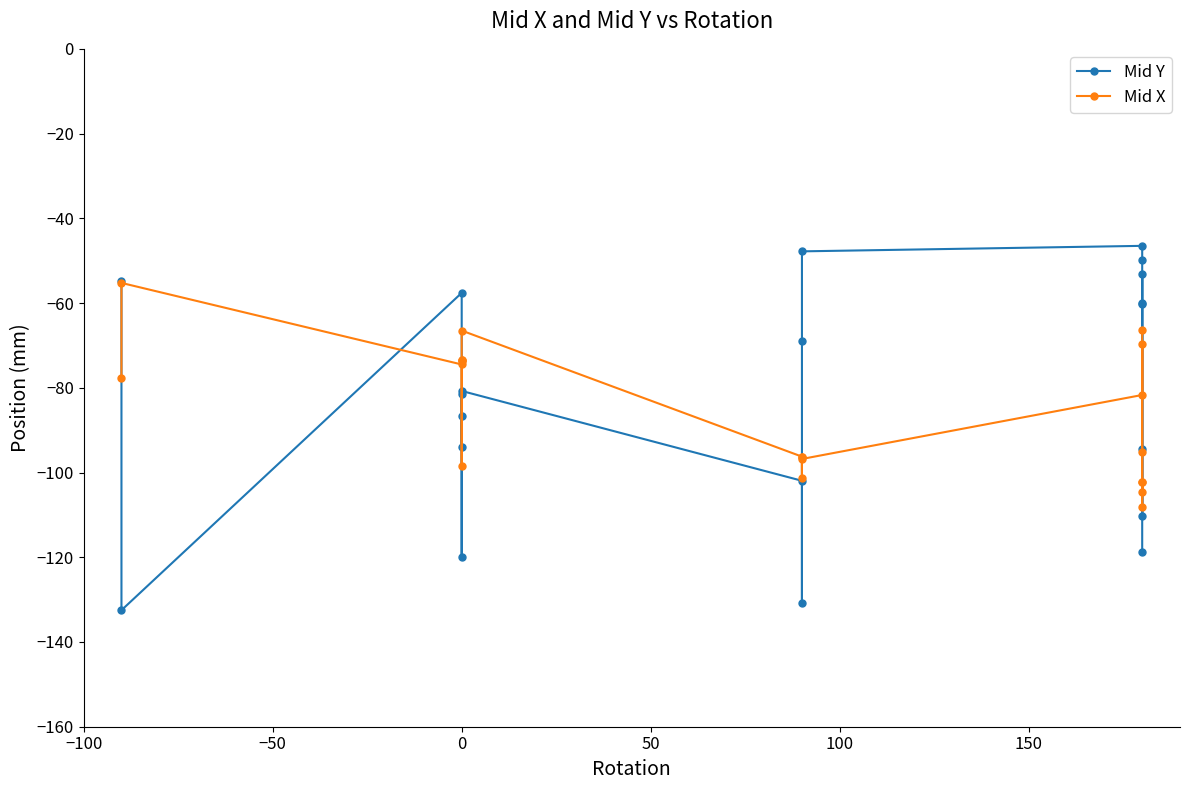

The value of Mid Y at 15 is -22.7. True or false?

False